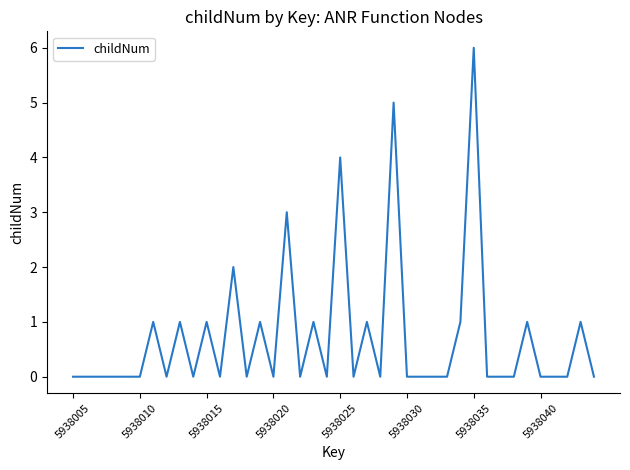

Reading right to left, list all the values displayed in this chart.

0	1	0	0	0	1	0	0	0	6	1	0	0	0	0	5	0	1	0	4	0	1	0	3	0	1	0	2	0	1	0	1	0	1	0	0	0	0	0	0